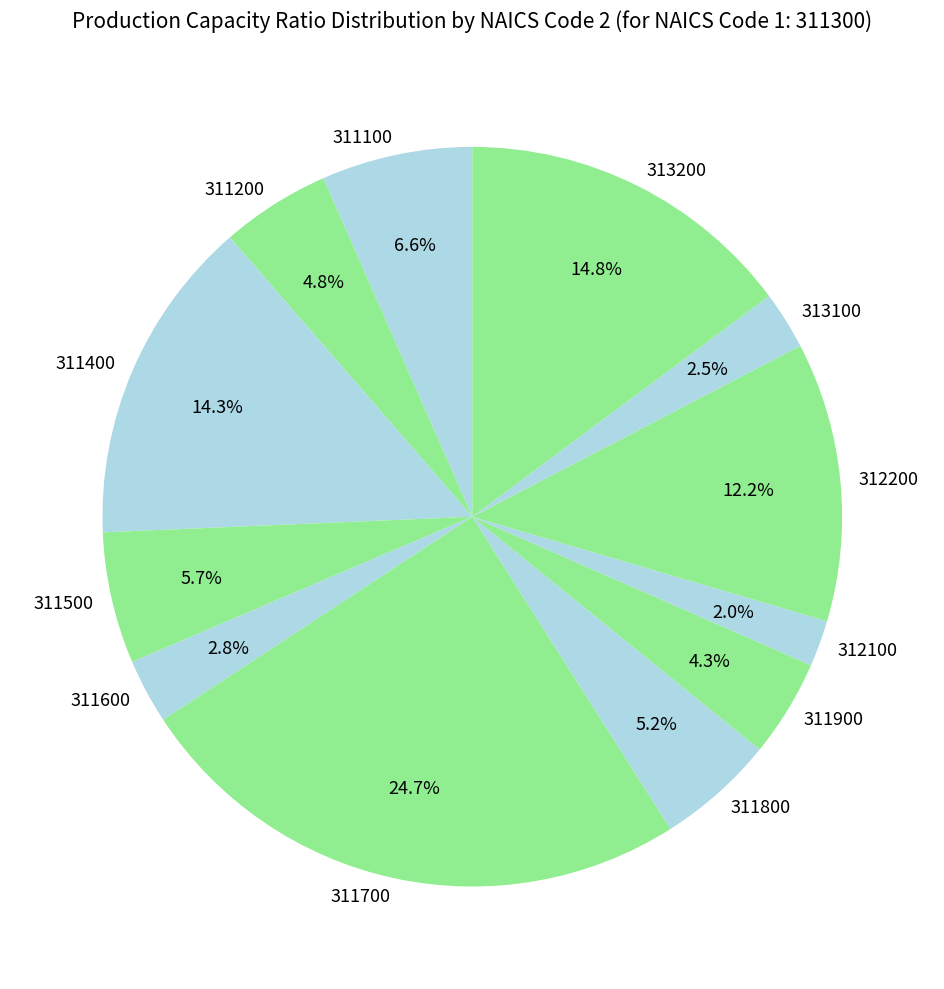

True or false: 313200 accounts for 15% of the total.

True